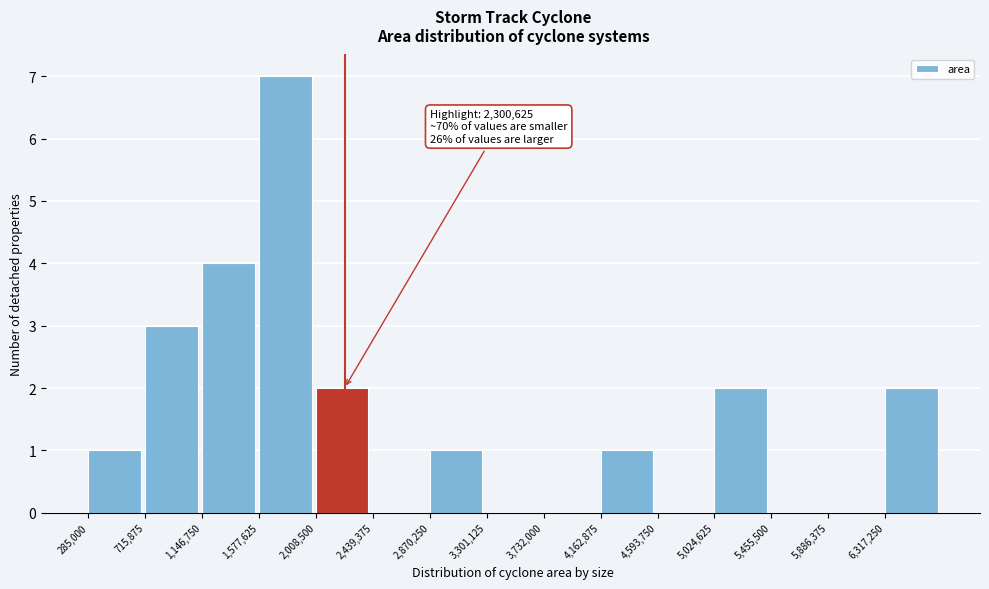

Which range on the x-axis has the tallest bar?

1600000 to 2000000